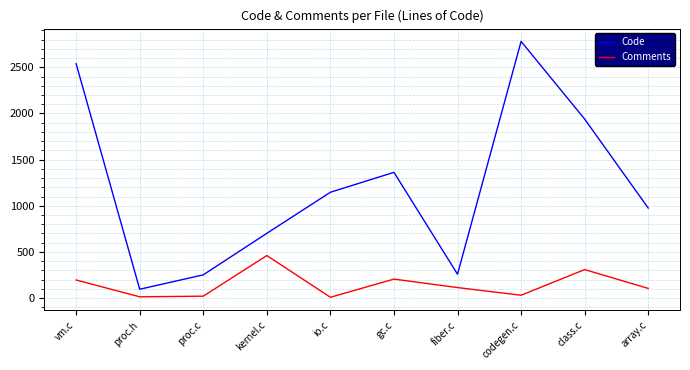

What is the difference between the Code values at proc.c and codegen.c?

2530